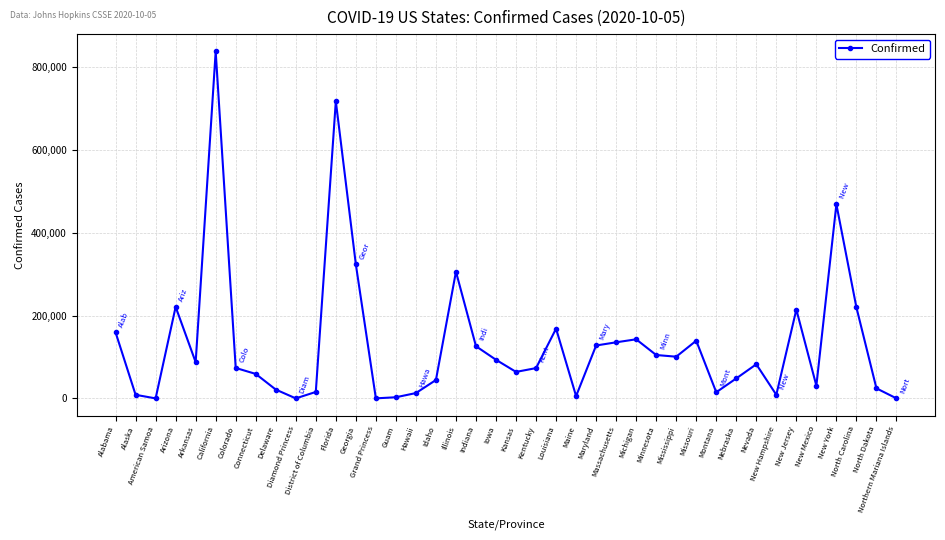

How many data points does each series have?

40